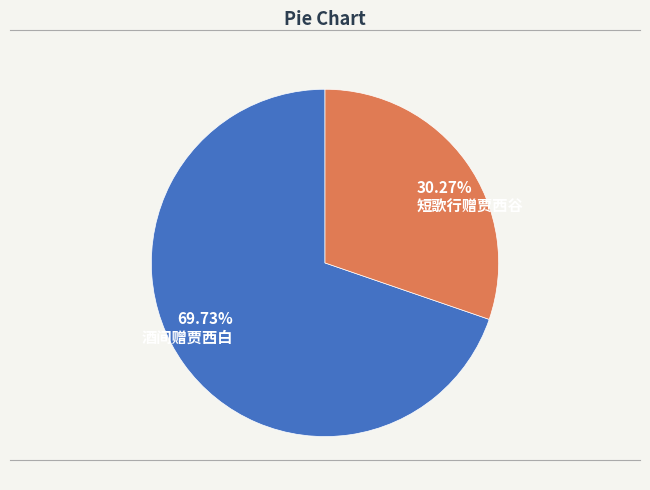

How many slices are in this pie chart?

2